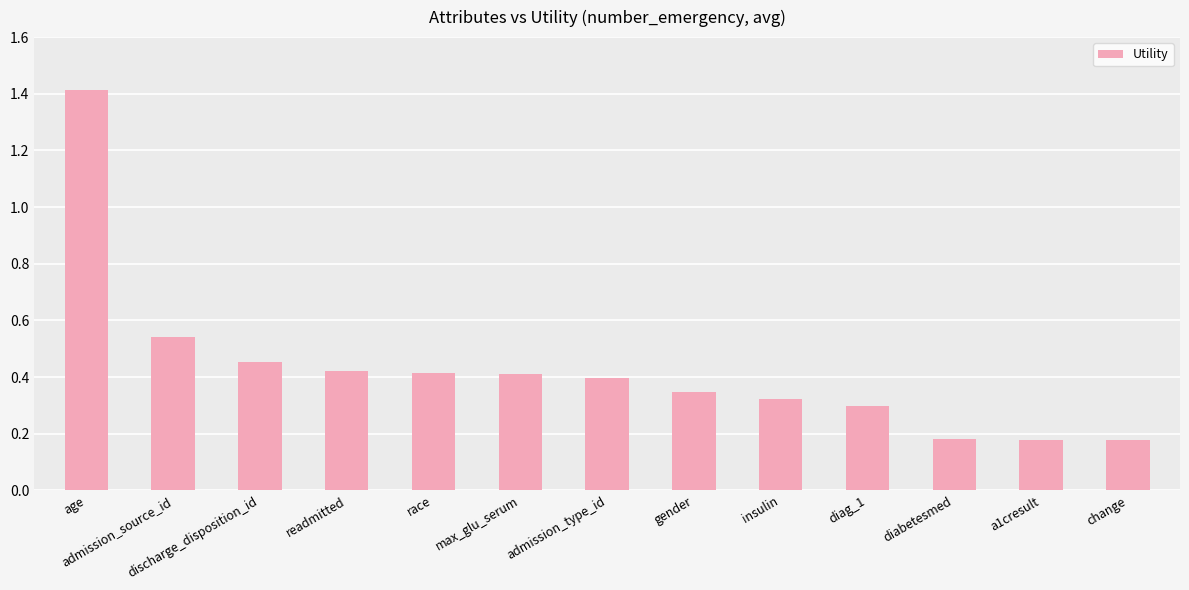

What is the sum of all values?

5.6